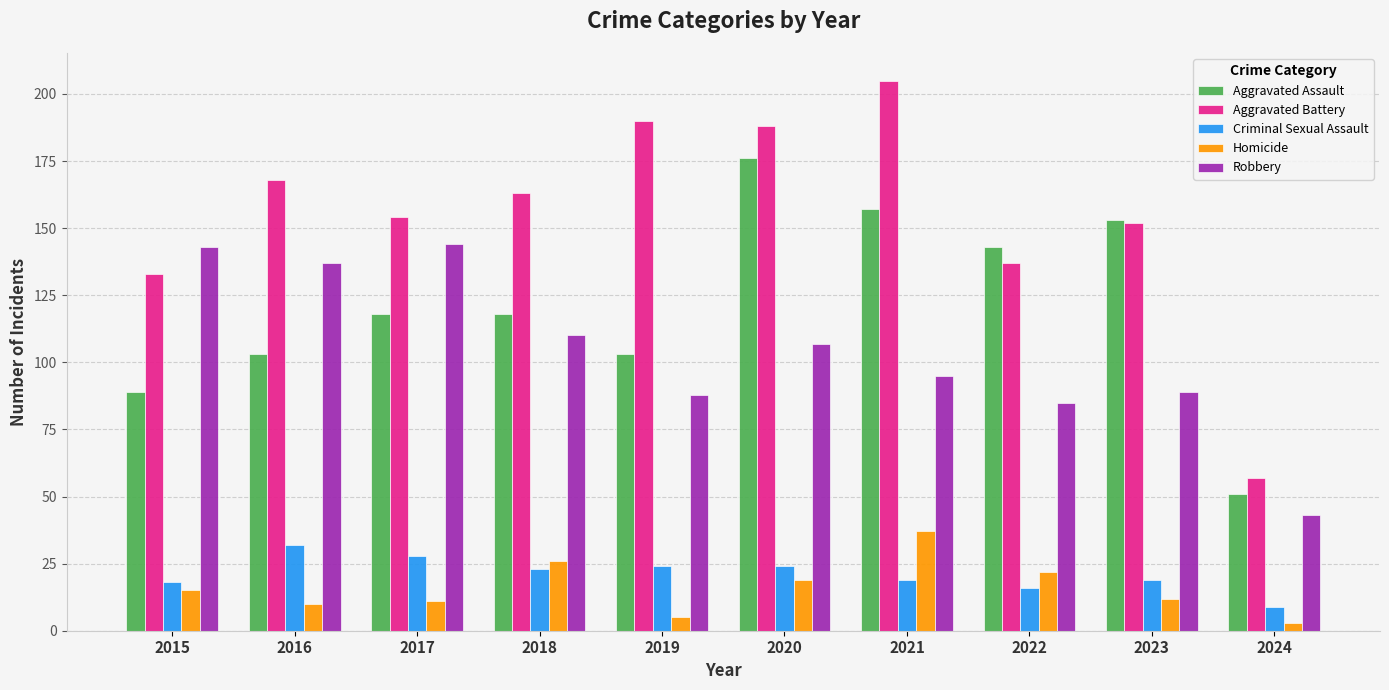

How many categories are shown in the chart?

10